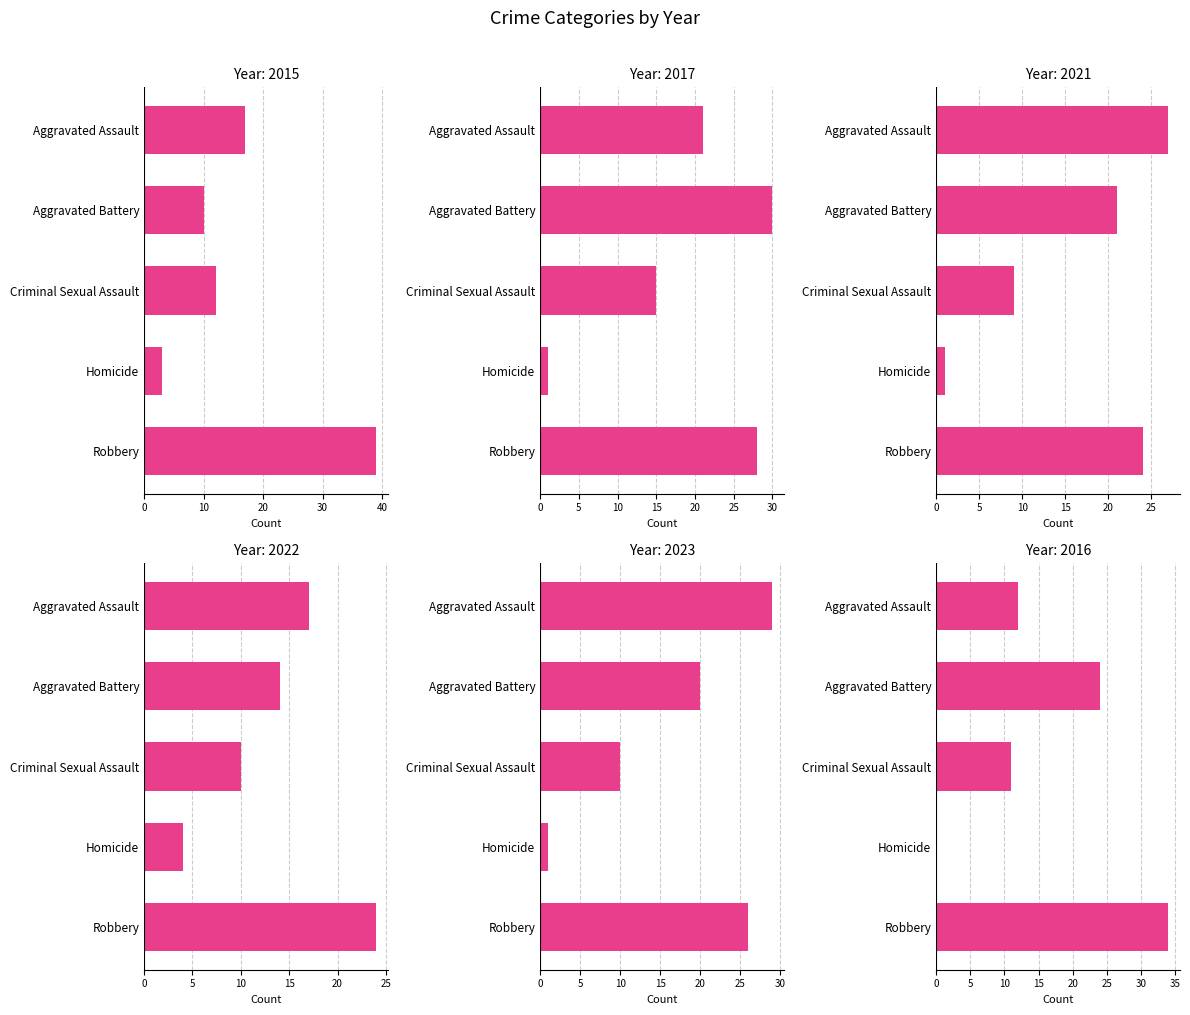

Reading left to right, list all the values displayed in this chart.

2015: 17	10	12	3	39
2017: 21	30	15	1	28
2021: 27	21	9	1	24
2022: 17	14	10	4	24
2023: 29	20	10	1	26
2016: 12	24	11	0	34